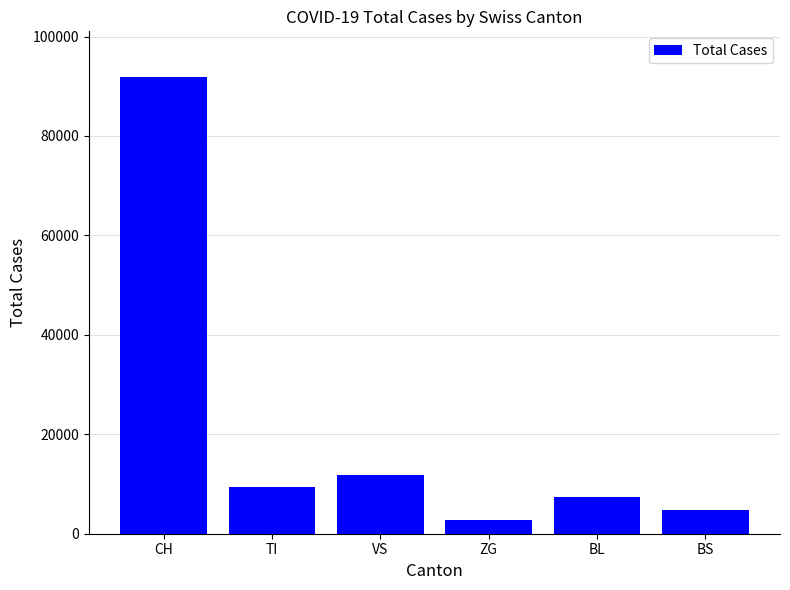

What is the label of the 5th bar from the right?

TI